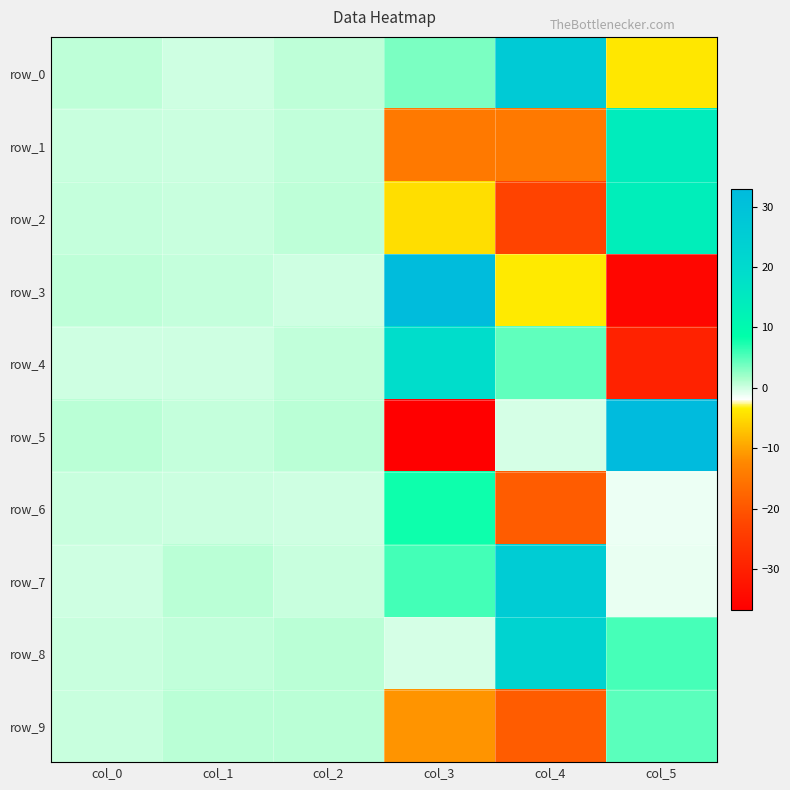

What is the smallest value displayed?

-36.7